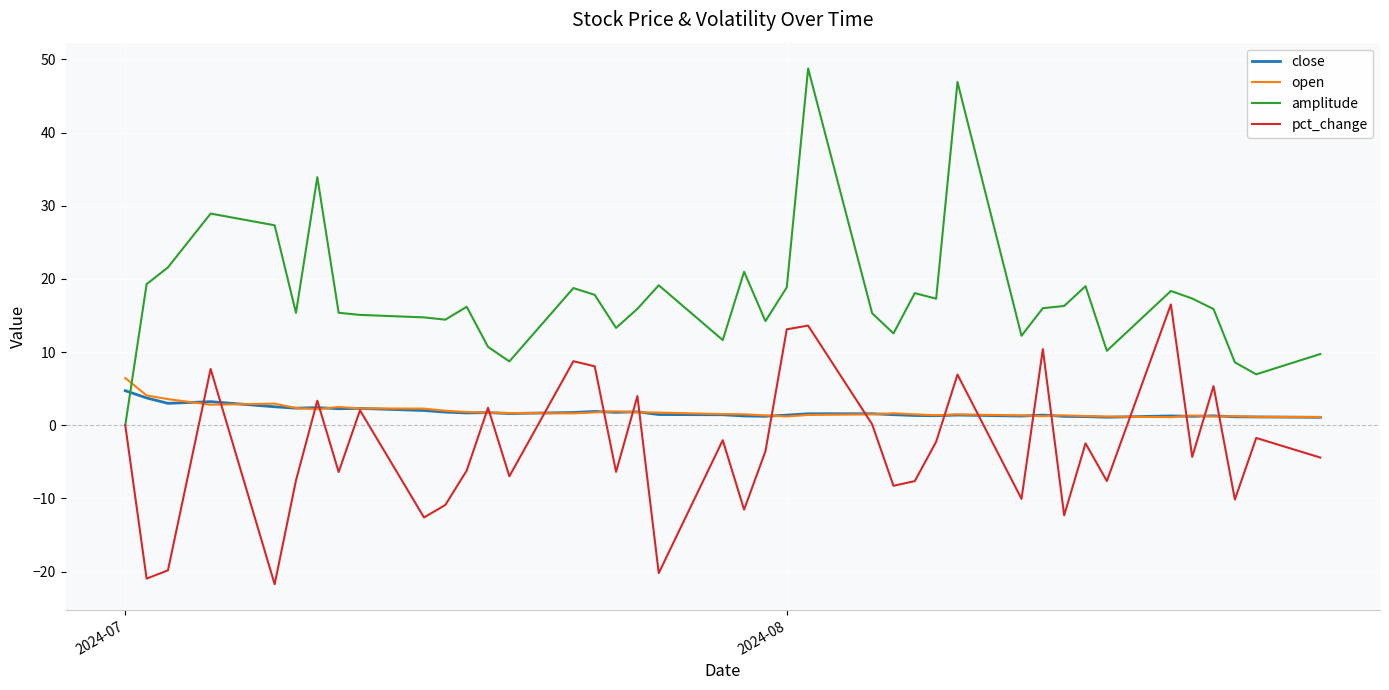

Which series has the largest total across all categories?

amplitude